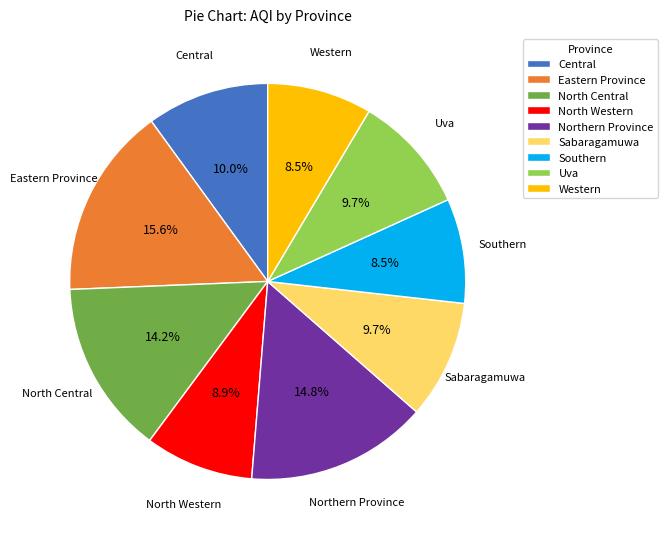

Is the sum of Uva and Central greater than half?

No